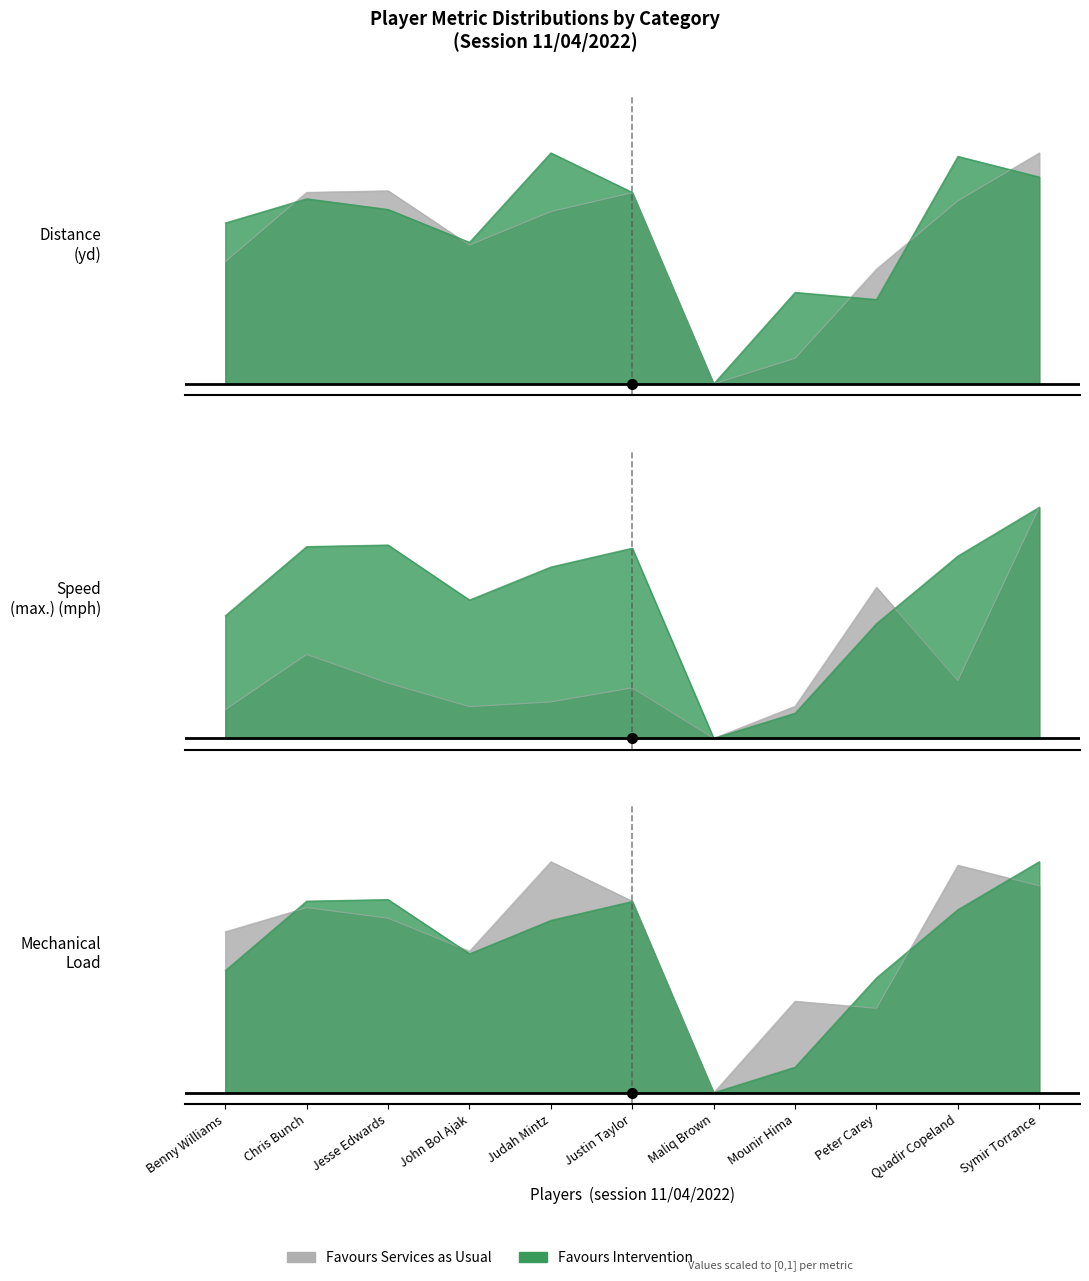

What is the sum of all Speed (max.) (mph) values?

3.3